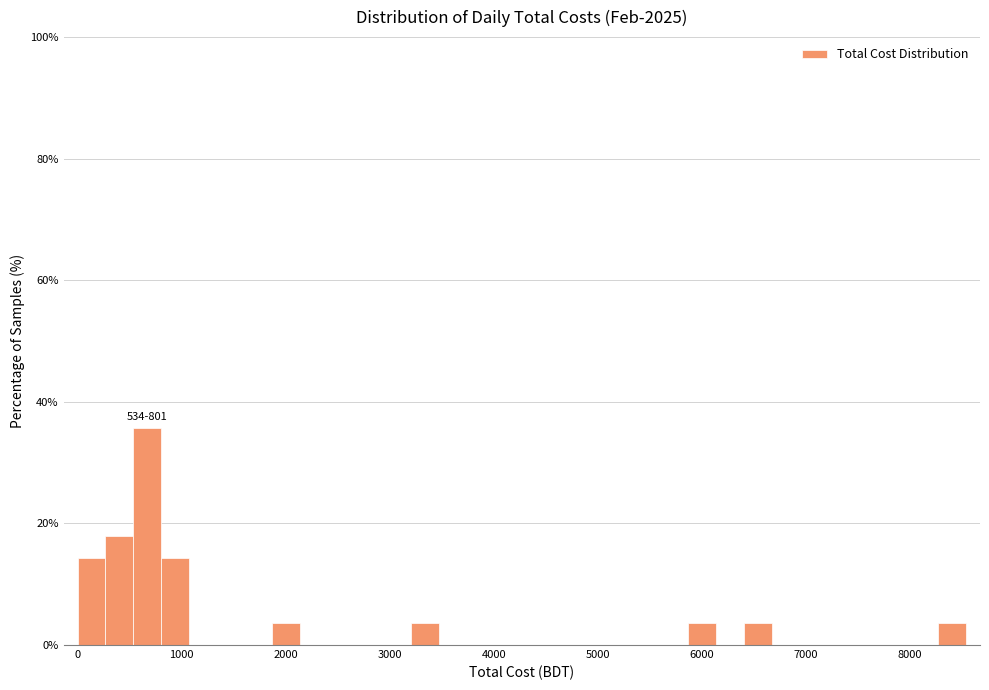

Read against the x-axis, roughly where is the centre of the tallest bar?

700